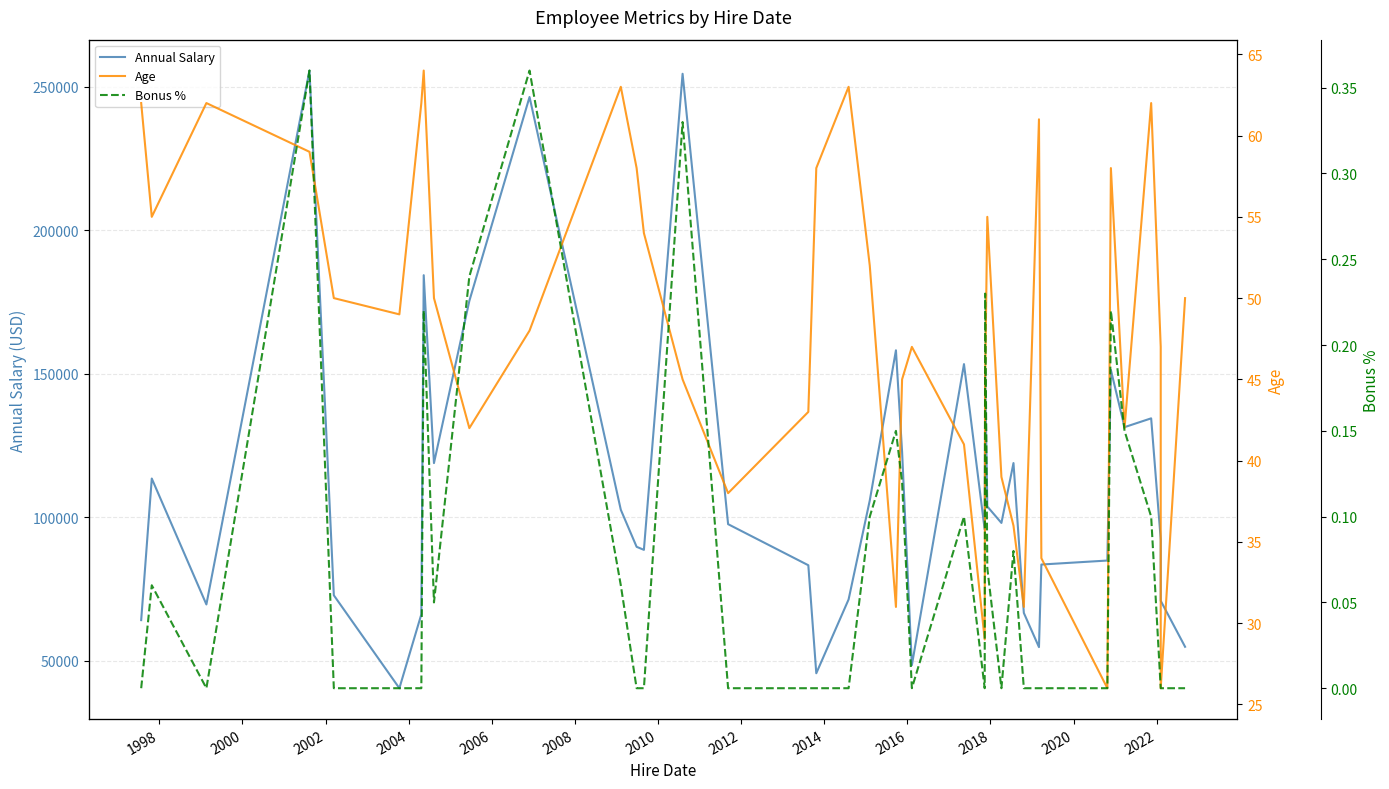

What is the average value of the Annual Salary series?

110839.2